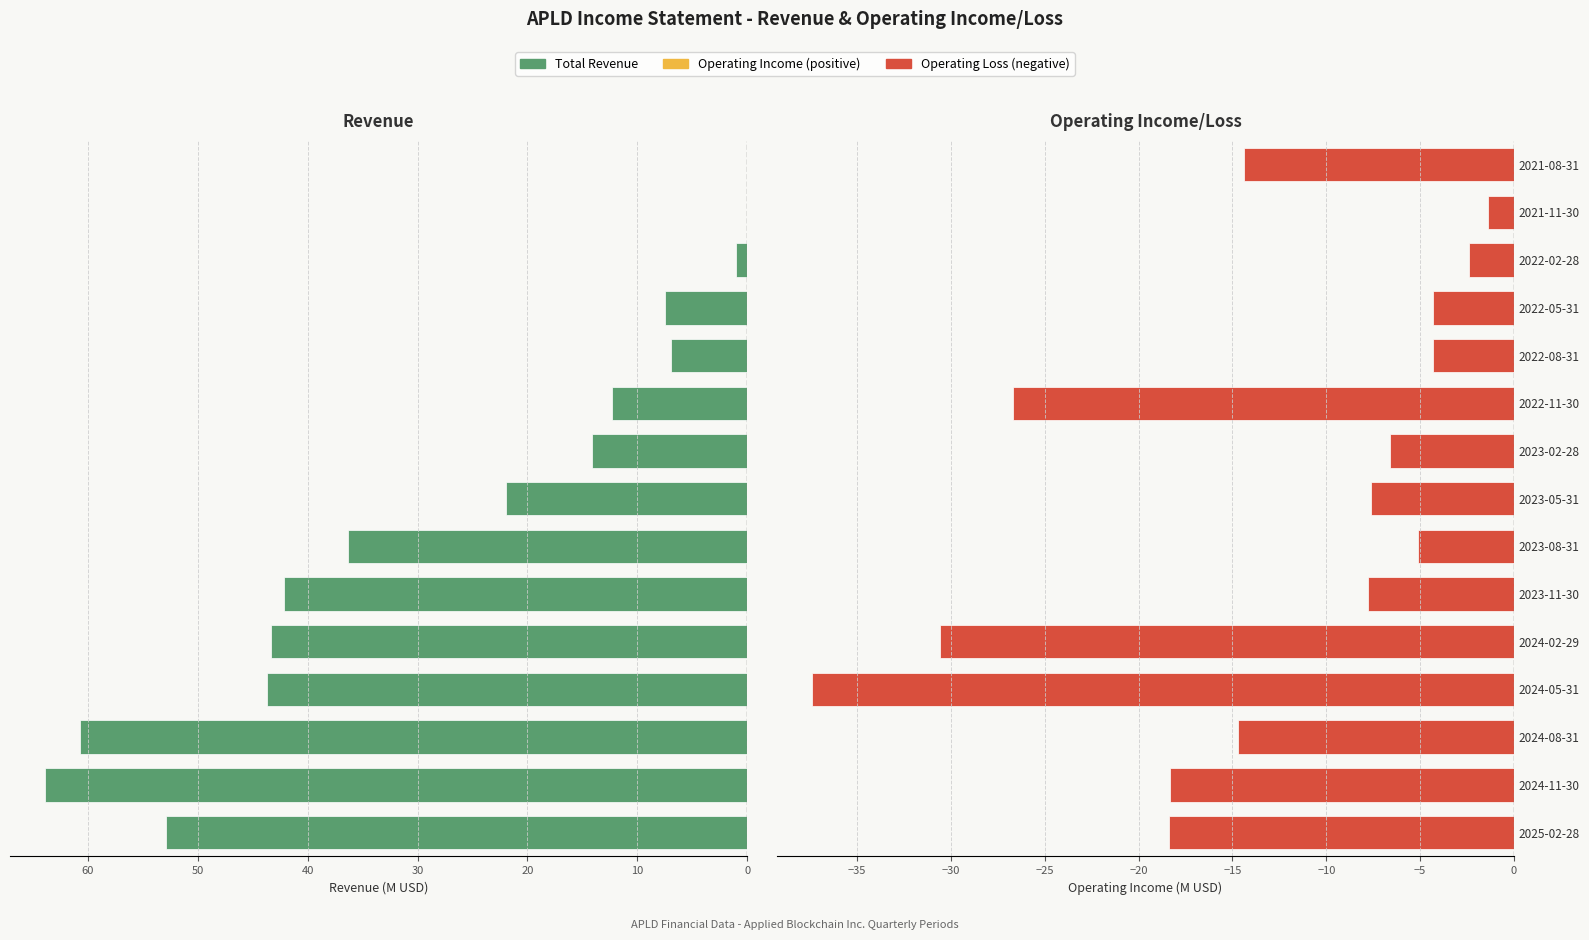

List the series in order of their peak value, lowest first.

Operating Income or Loss, Total Revenue